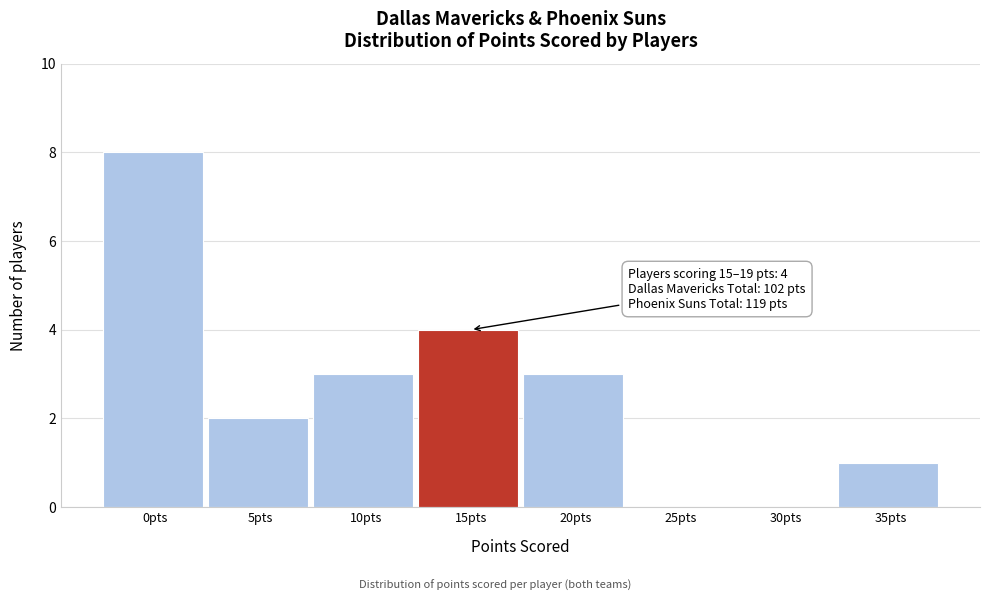

Reading right to left, transcribe all the data shown in this chart.

35pts=1	30pts=0	25pts=0	20pts=3	15pts=4	10pts=3	5pts=2	0pts=8